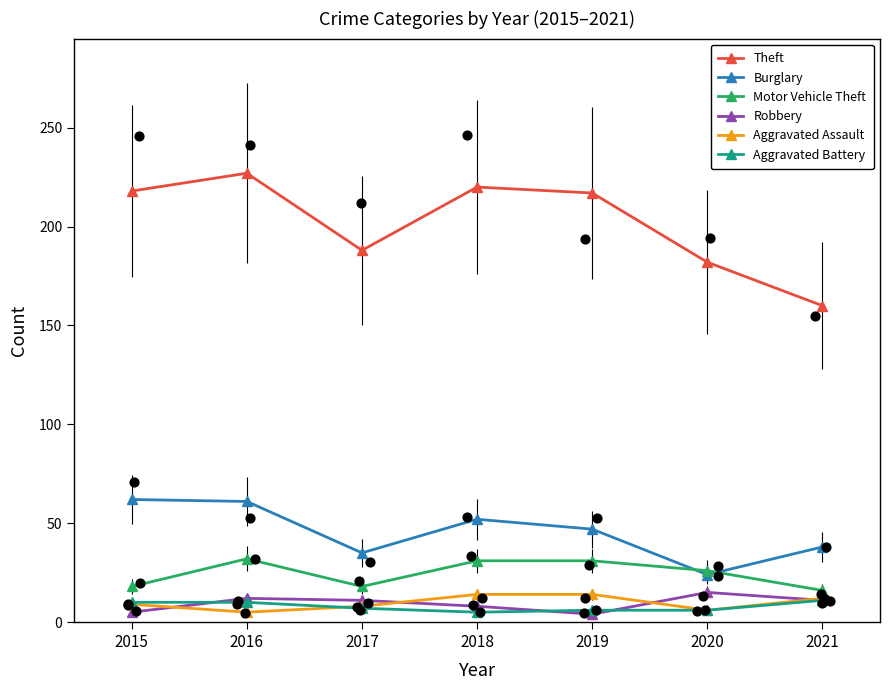

Which series contains the highest Y value?

Theft